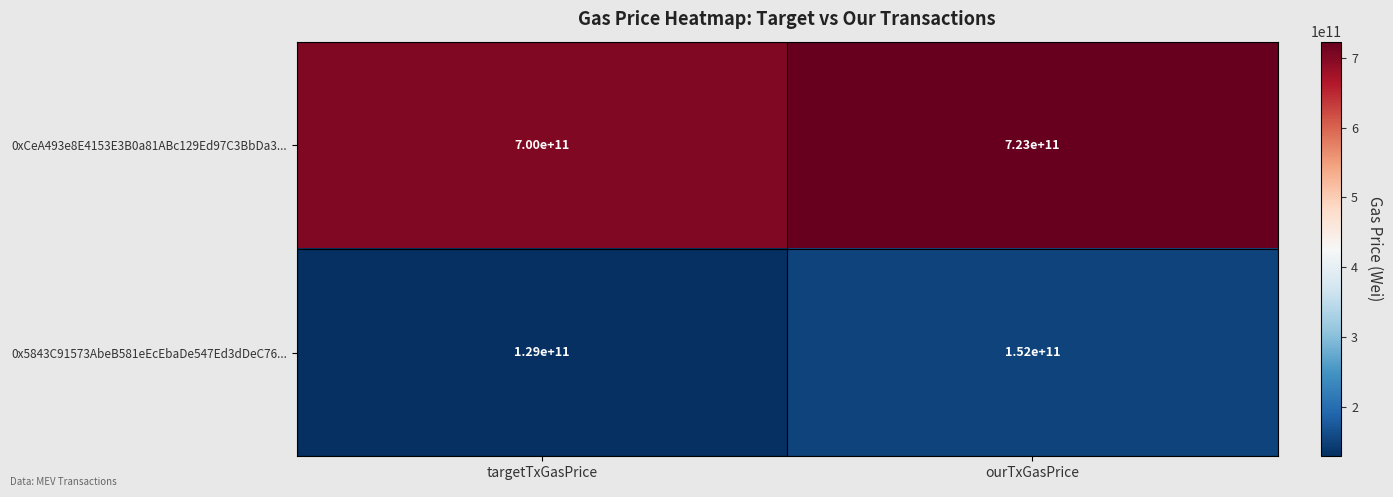

What is the spread (max minus min) of values at targetTxGasPrice?

571000000000